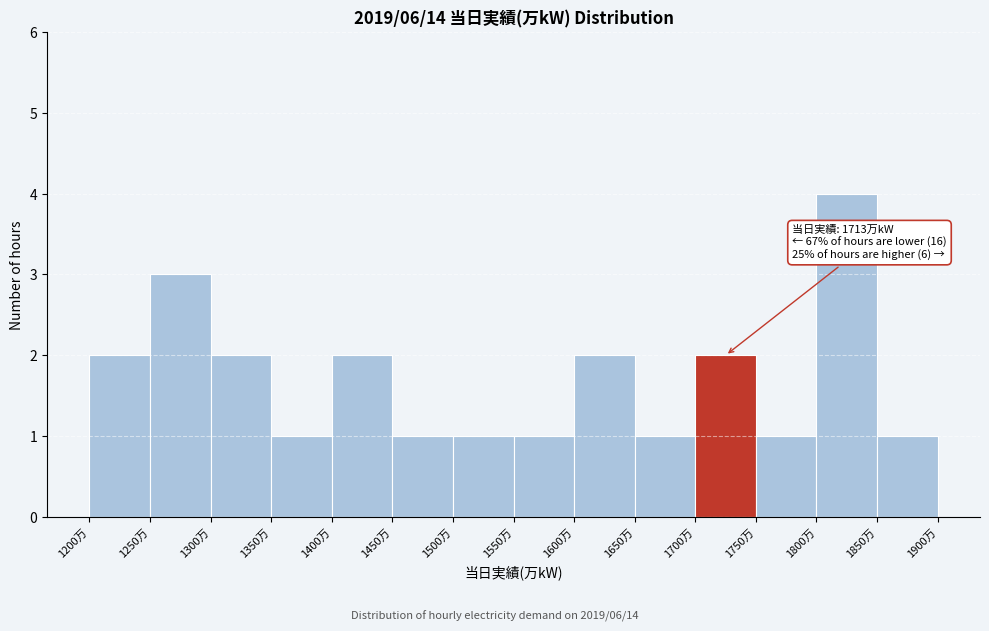

Which range on the x-axis has the tallest bar?

1800 to 1850